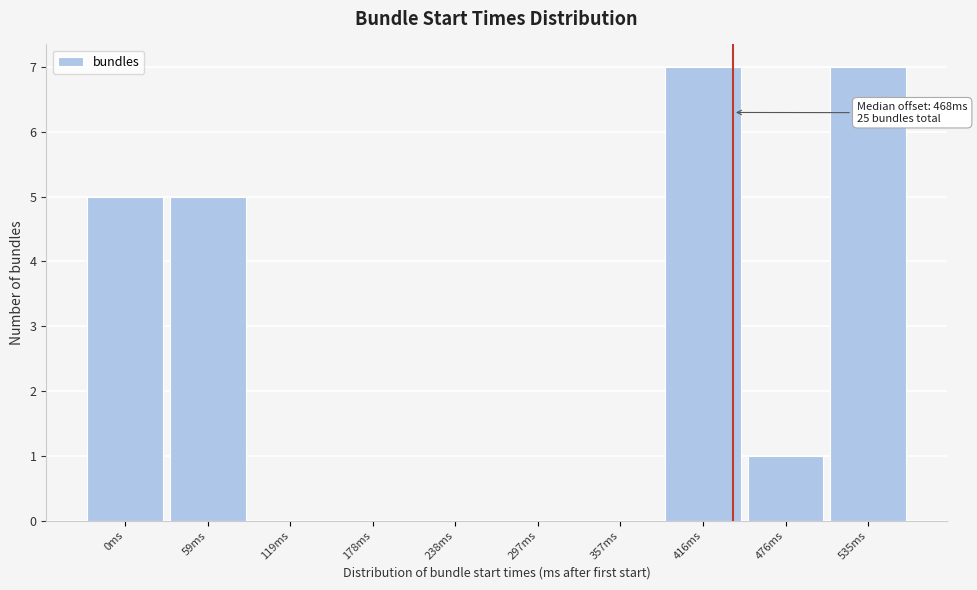

Reading left to right, list all the values displayed in this chart.

0ms=5	59ms=5	119ms=0	178ms=0	238ms=0	297ms=0	357ms=0	416ms=7	476ms=1	535ms=7